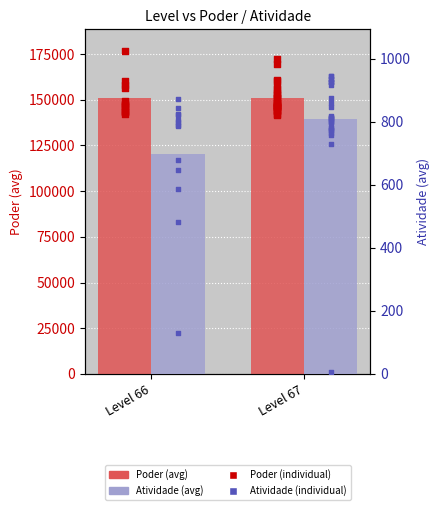

Which series reaches the minimum Y coordinate?

Atividade